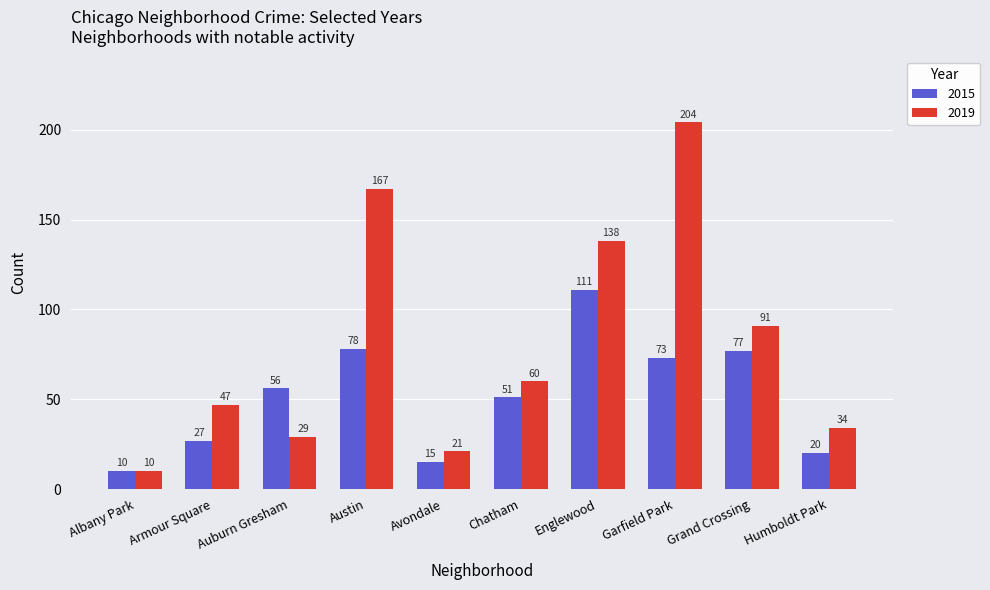

At which category does the chart reach its minimum across all series?

Albany Park